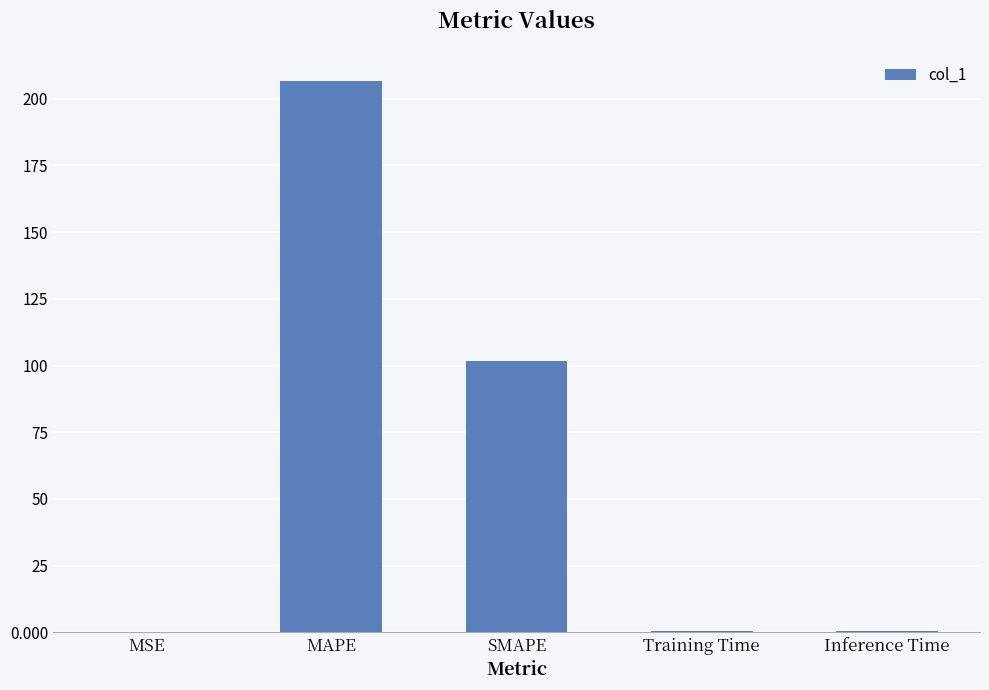

Is it true that the value at SMAPE is 149.8?

False